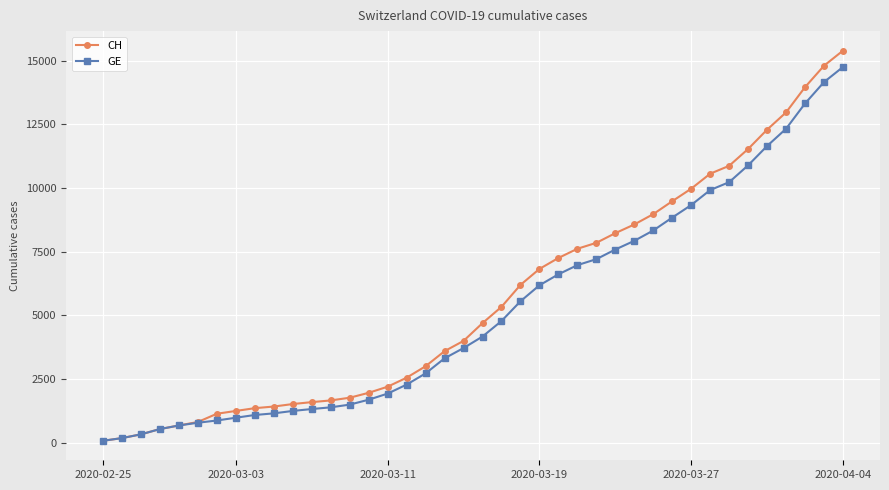

What is the highest value of the CH series?

15390